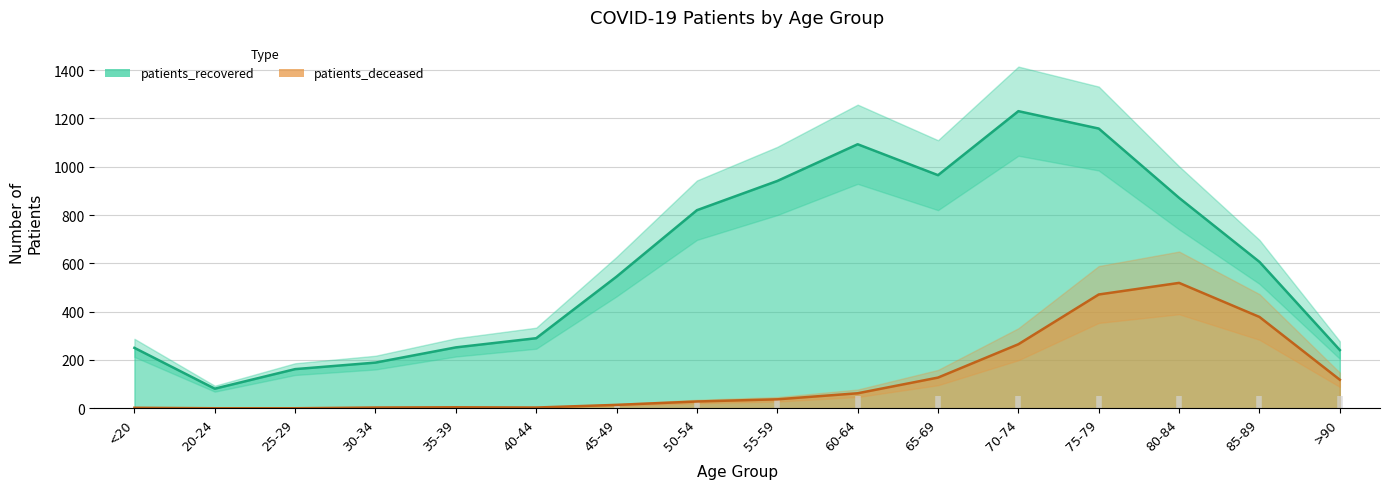

Which category has the lowest value across all series?

20-24